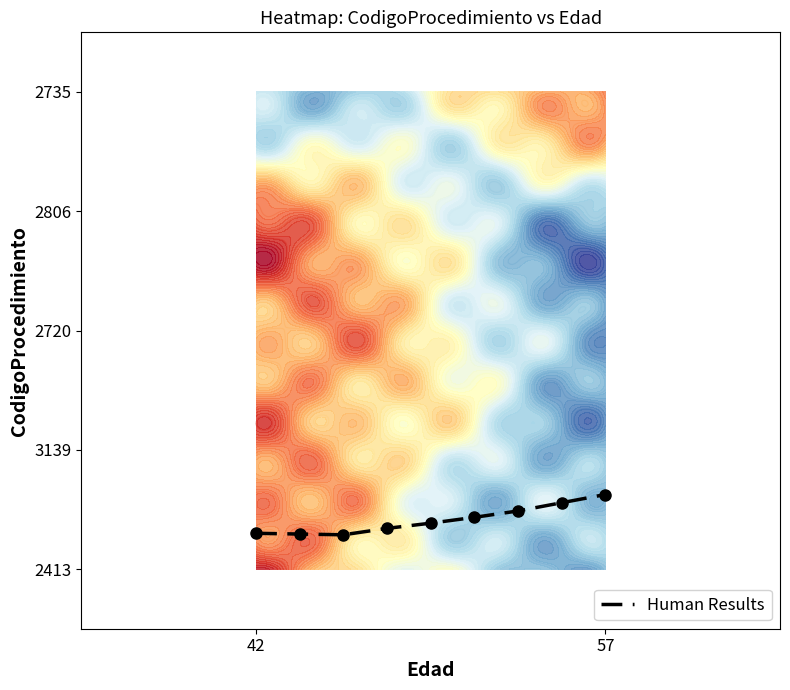

What is the average value?

0.4